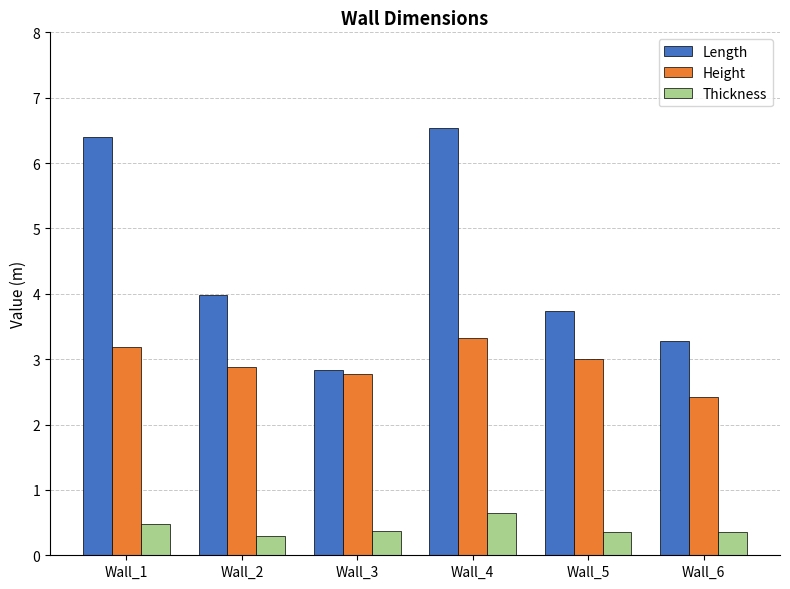

Which series has the largest range (max minus min)?

Length